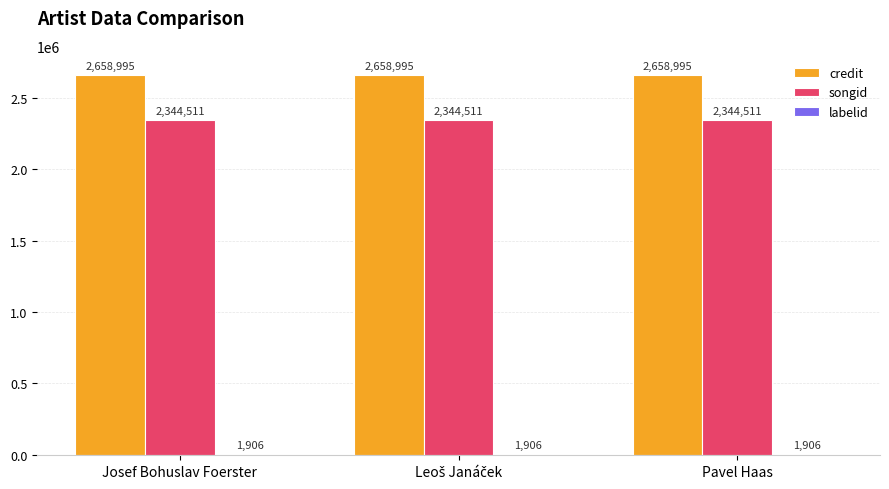

What is the spread (max minus min) of values at Pavel Haas?

2657089